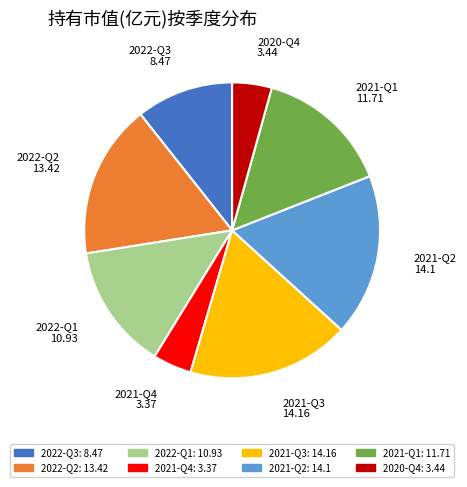

Does 2021-Q2 represent more than half of the total?

No